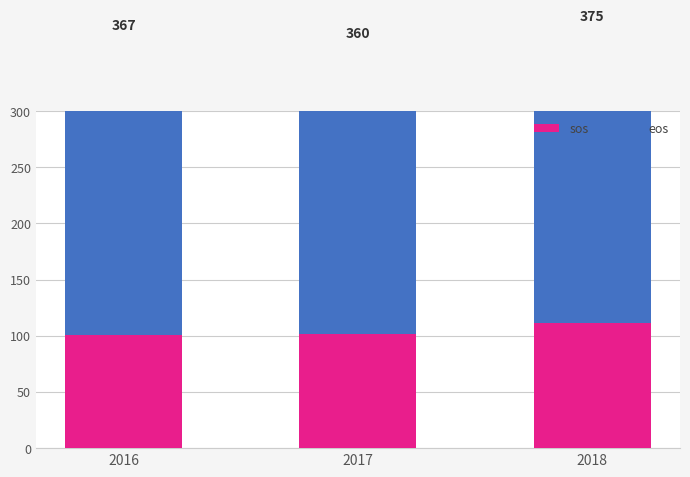

What is the difference between the highest and lowest values at 2017?

156